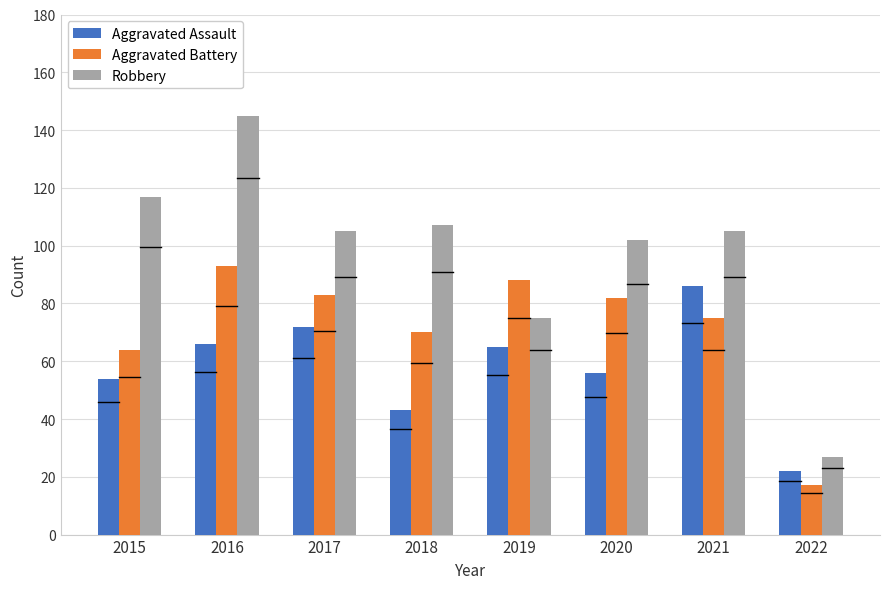

Which series changed the most between 2015 and 2019?

Robbery